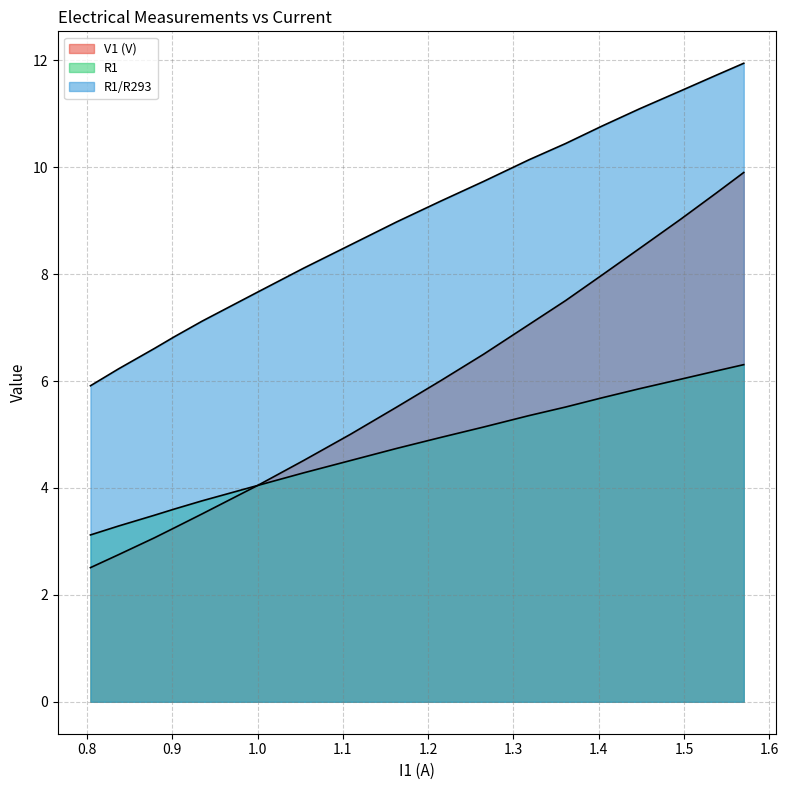

At which category is the sum across all series the highest?

1.57